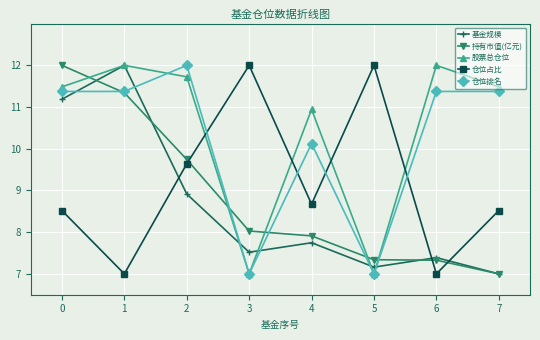

In 基金规模, how many points are higher than both neighbors (excluding endpoints)?

3